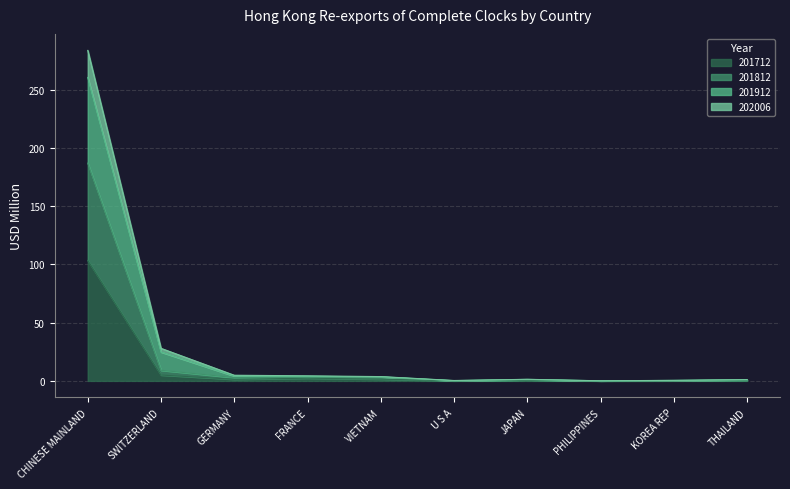

What value does the 202006 series have at CHINESE MAINLAND?

260.5